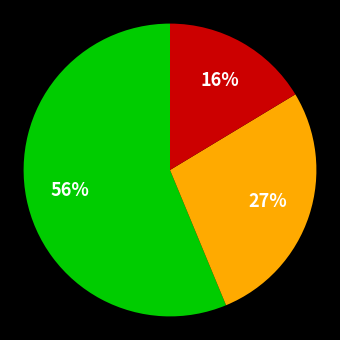

Does any single category account for the majority?

Yes